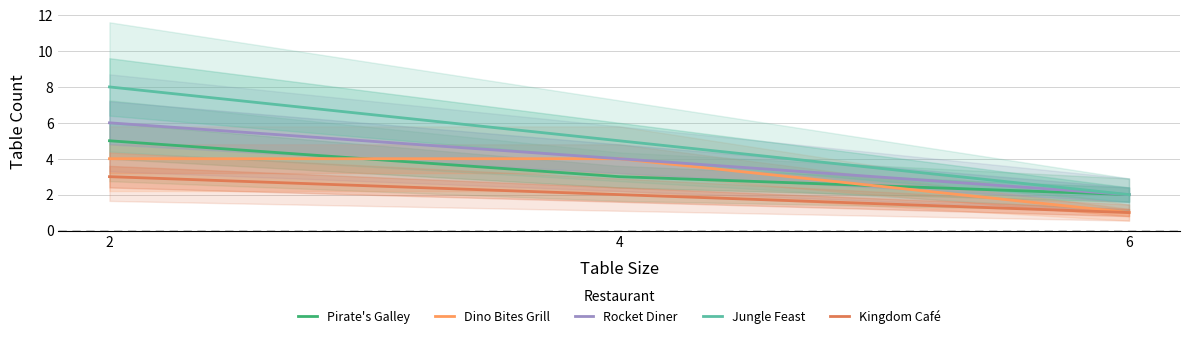

Is the value of Pirate's Galley at 4 greater than the value of Kingdom Café at 6?

Yes